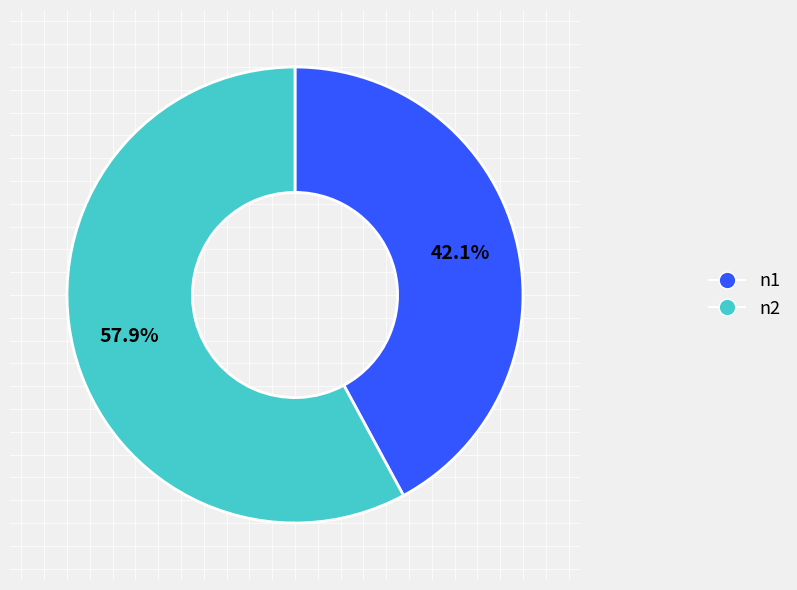

What is the smallest slice in the pie chart?

n1